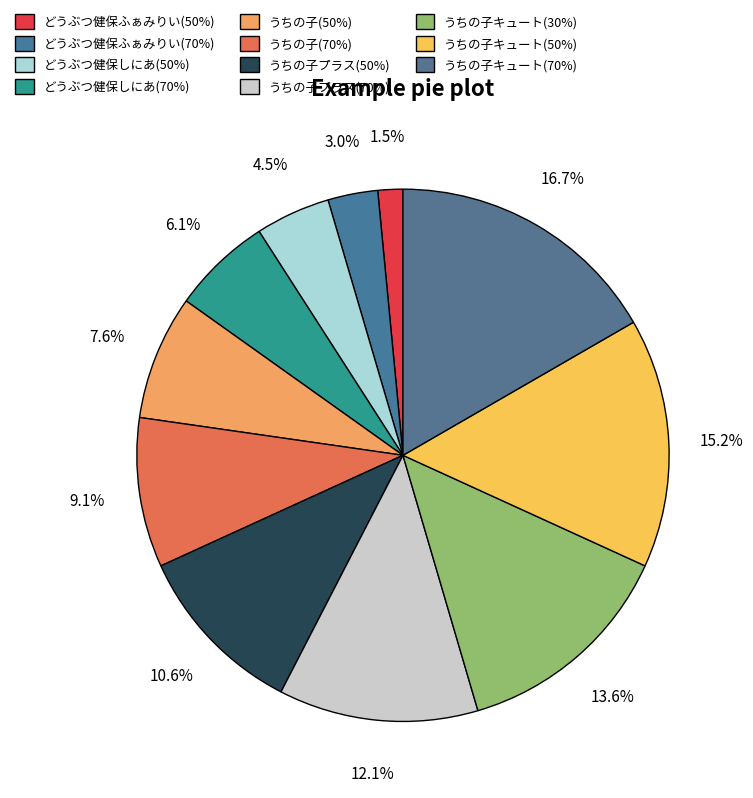

To the nearest percent, what is the combined percentage of うちの子キュート(30%) and うちの子プラス(50%)?

24%